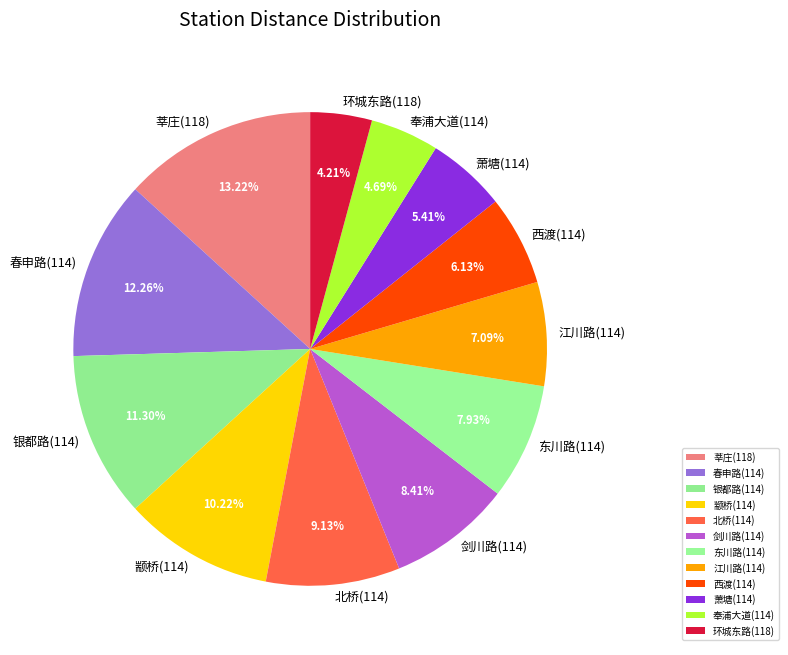

To the nearest percent, what percentage of the pie is 东川路(114)?

8%